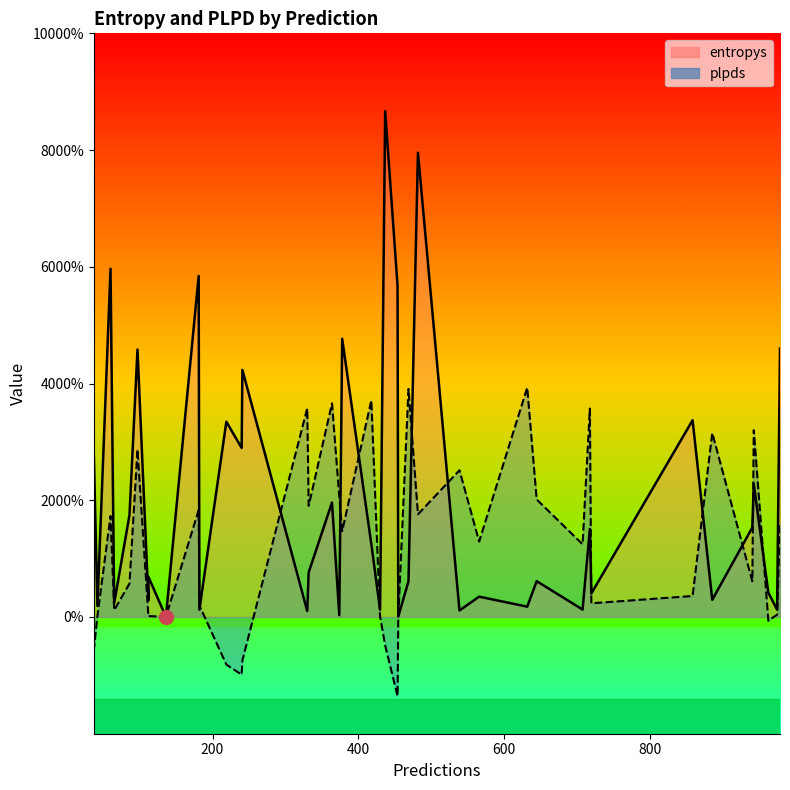

Which category has the lowest value in the entropys series?

136